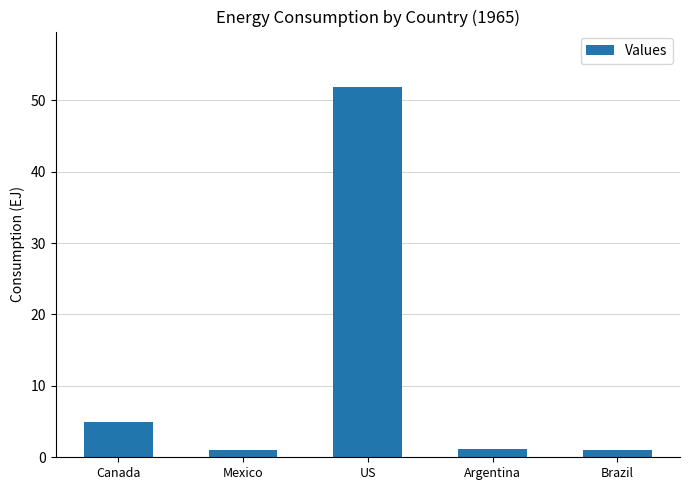

What is the maximum value shown in the chart?

51.8